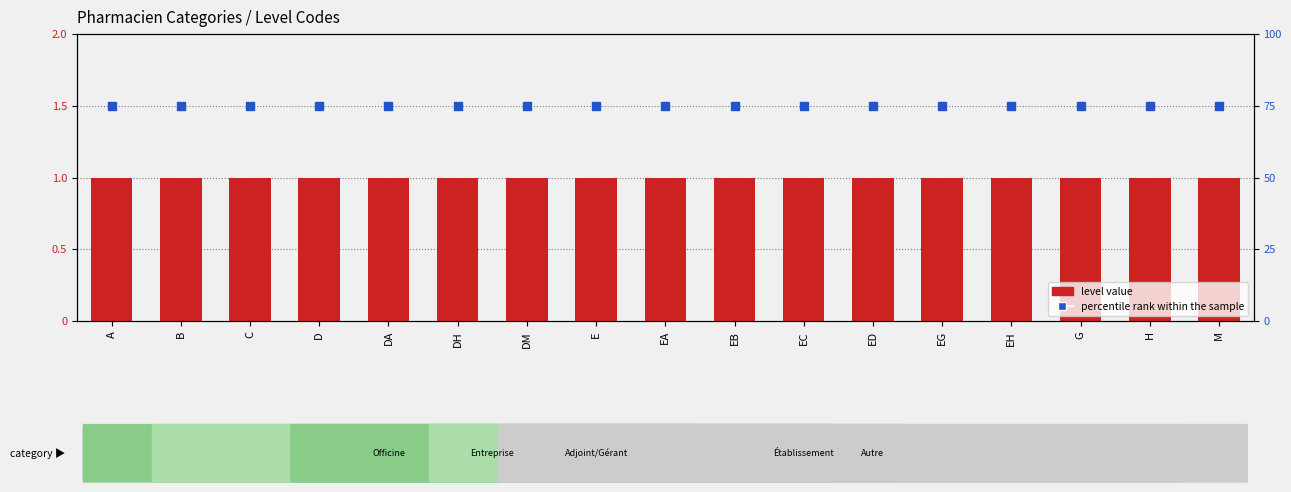

Is the value of level value at EC greater than the value of percentile rank within the sample at DA?

No